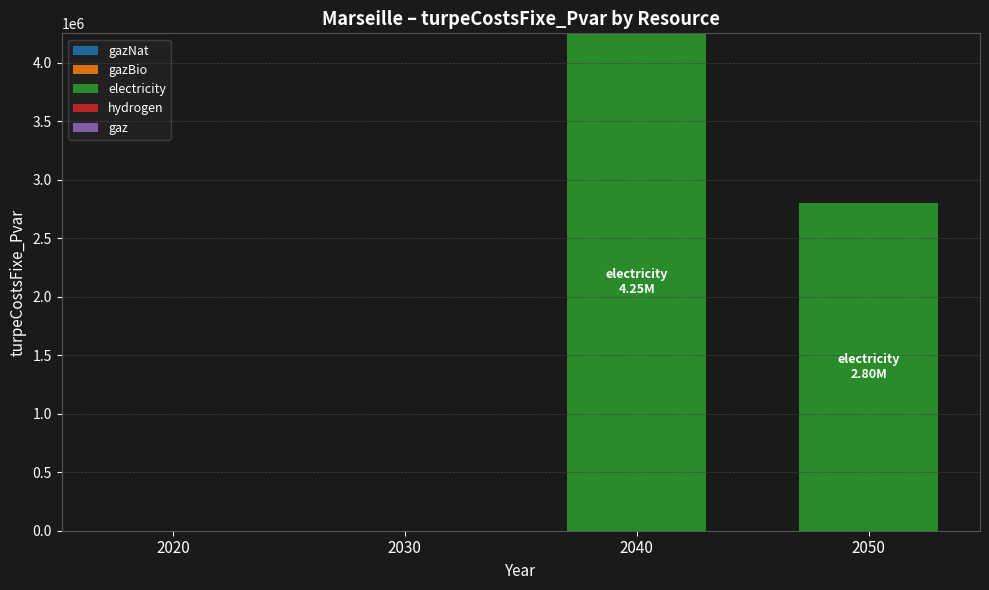

Is it true that the value at 2030 is 0.0?

True